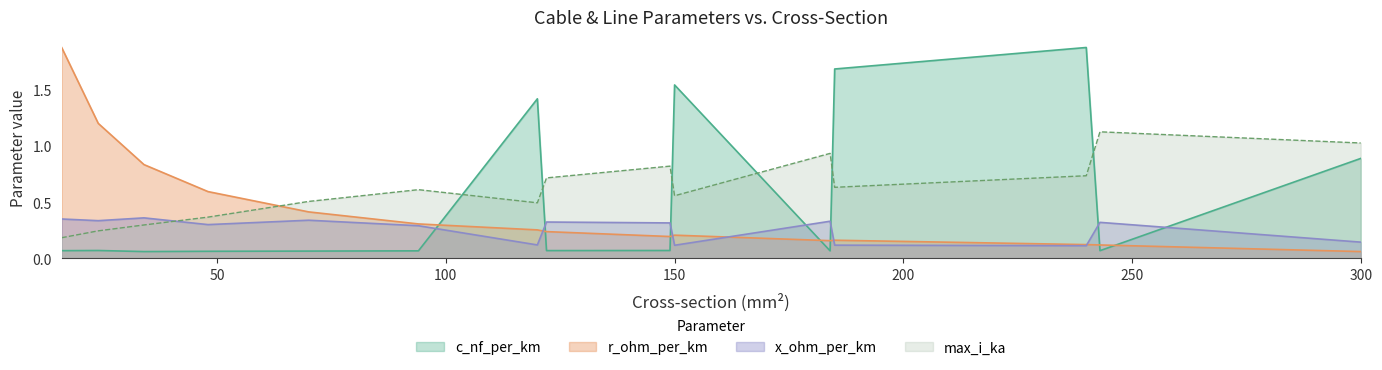

How many lines are shown in the chart?

4